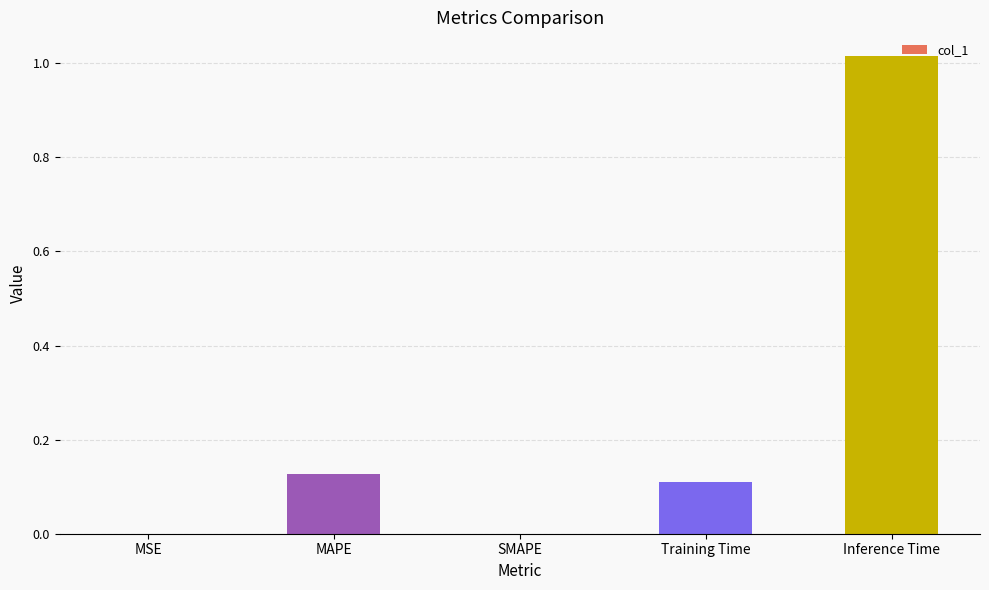

What is the sum of the values at Training Time and Inference Time?

1.1